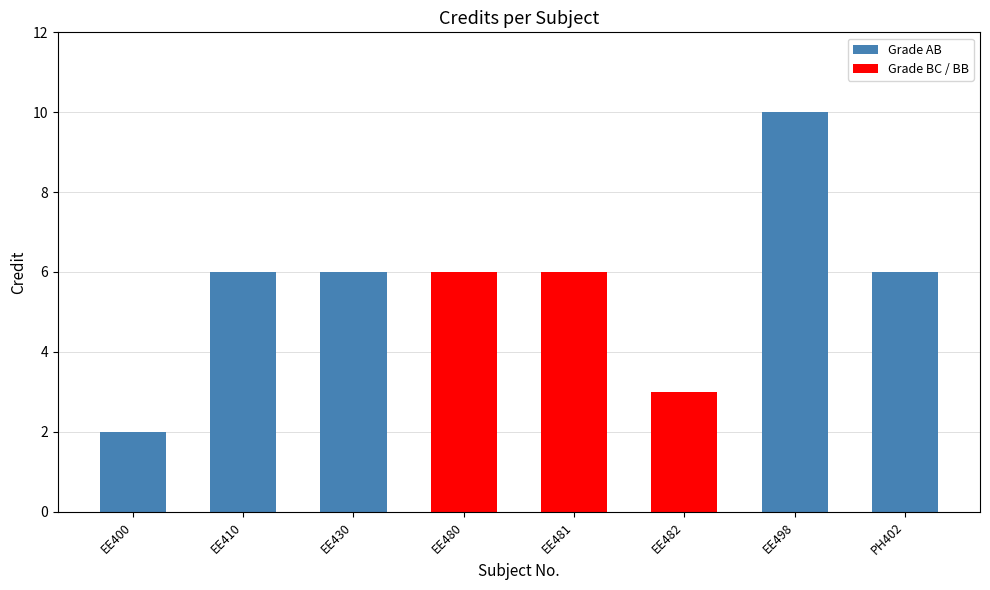

The chart shows a value of 3 at EE481. True or false?

False